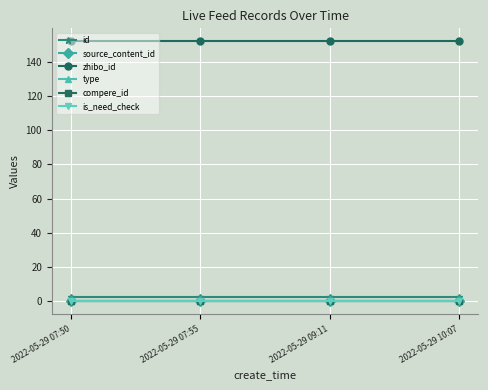

What is the label of the 1st point from the left?

2022-05-29 07:50